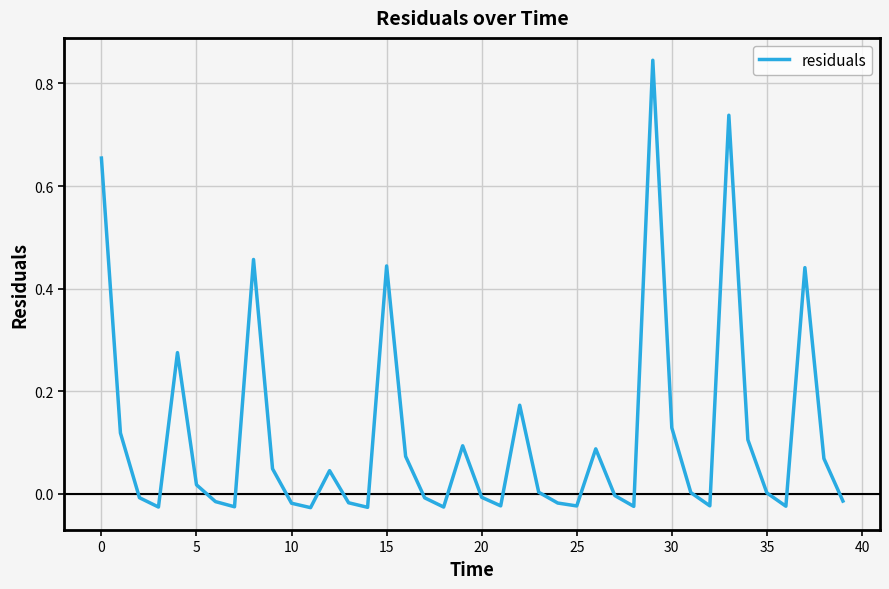

Which category has the lowest value across all series?

11